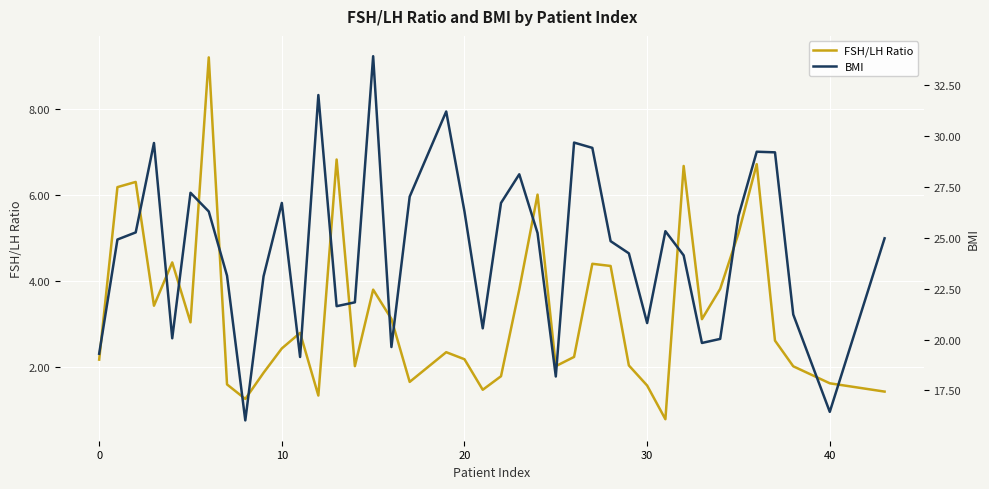

How many data points in BMI are less than 24?

16